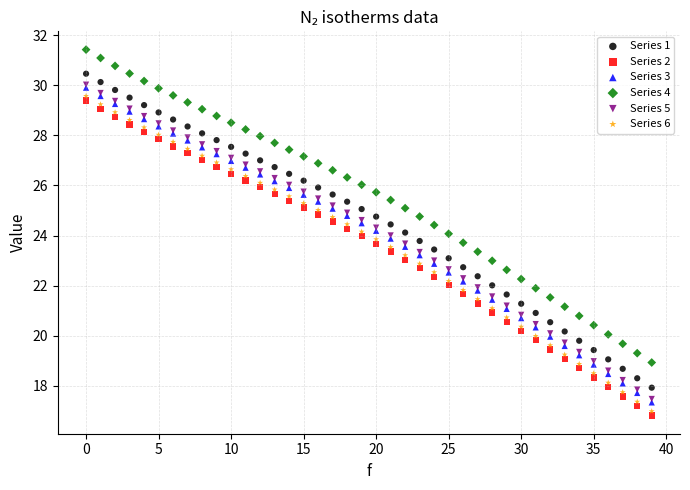

What are all the series names shown in the legend?

Series 1, Series 2, Series 3, Series 4, Series 5, Series 6